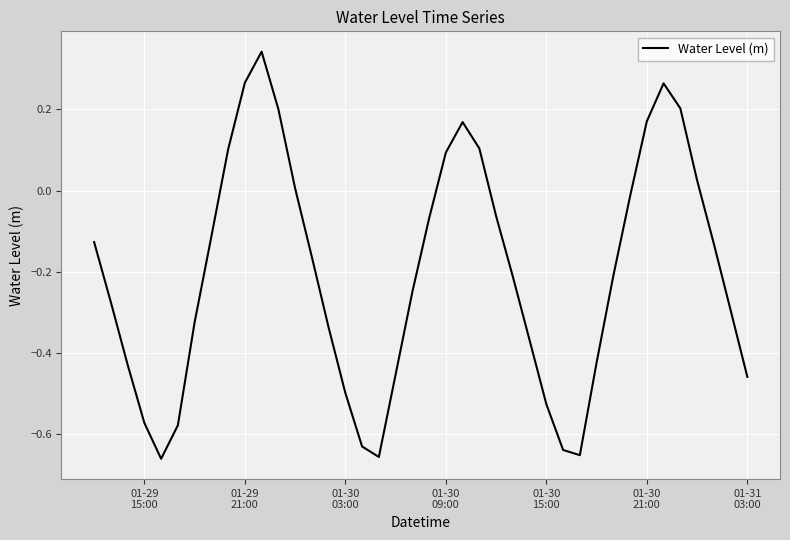

What is the difference between the maximum and minimum values?

1.0